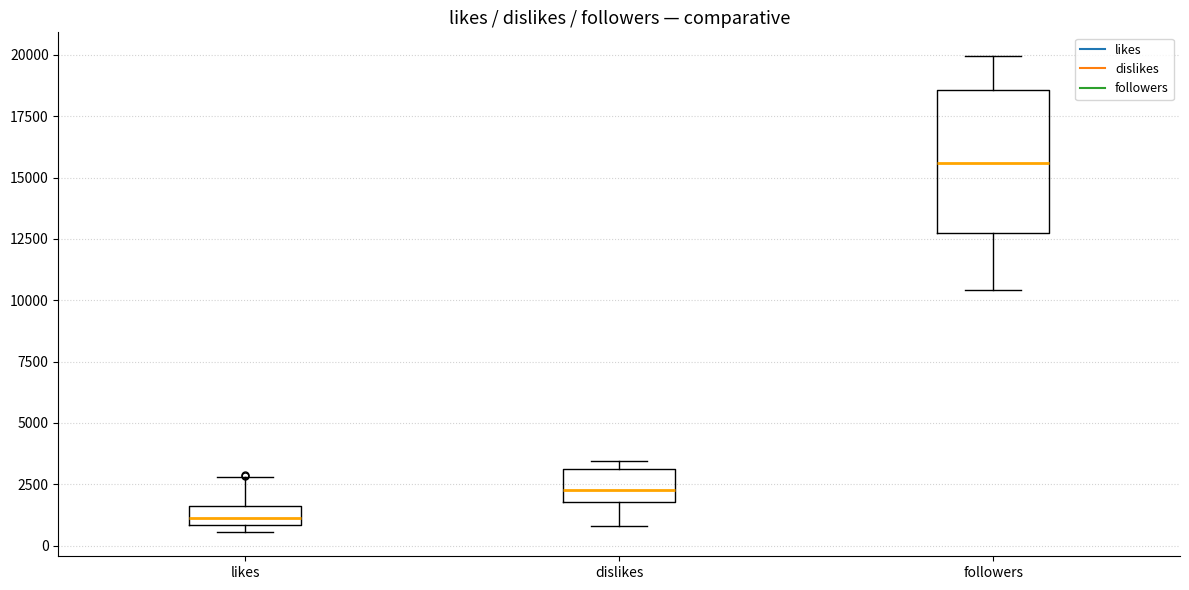

Reading left to right, read every box against the y-axis: the position of its median line, the range the box covers, and the ends of its whiskers. The values are not printed on the chart, so give them approximately, as read against the axis.

likes: median 1000 (inside the box), box 1000 to 1500, whiskers 500 to 3000
dislikes: median 2500, box 2000 to 3000, whiskers 1000 to 3500
followers: median 15500, box 13000 to 18500, whiskers 10500 to 20000